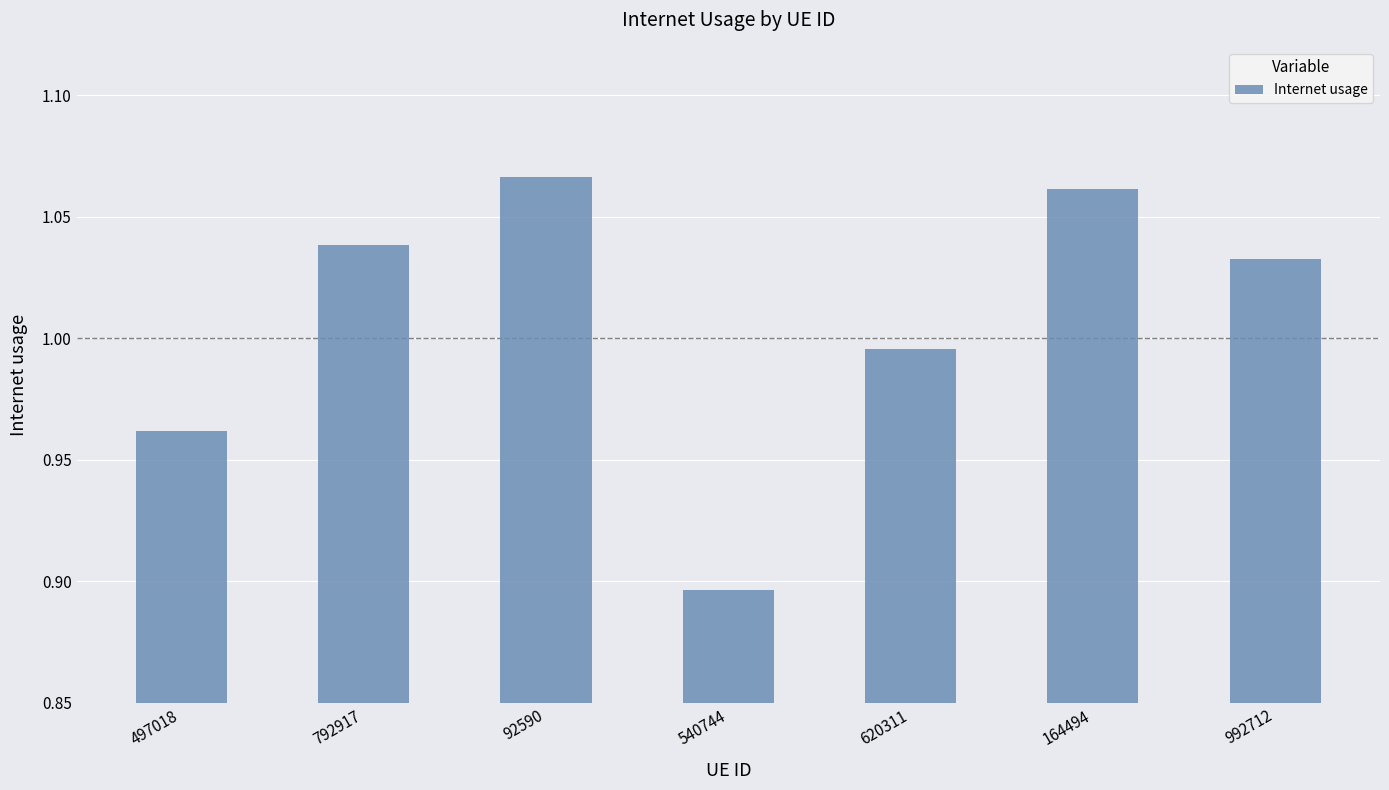

How many values are below 1?

3